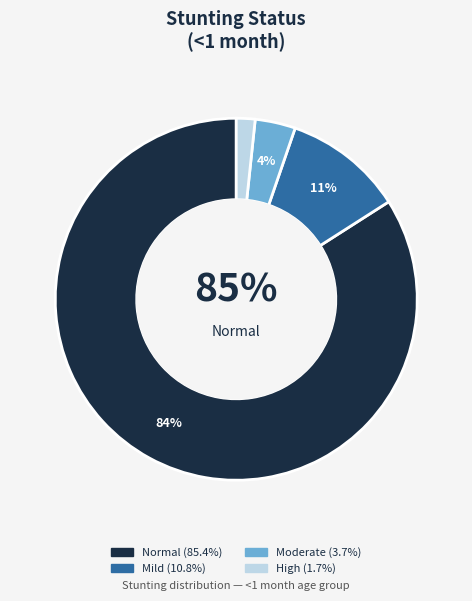

To the nearest percent, what is the combined percentage of Mild (HAZ-score between -2 and -1) and High (HAZ-score between < -3)?

12%